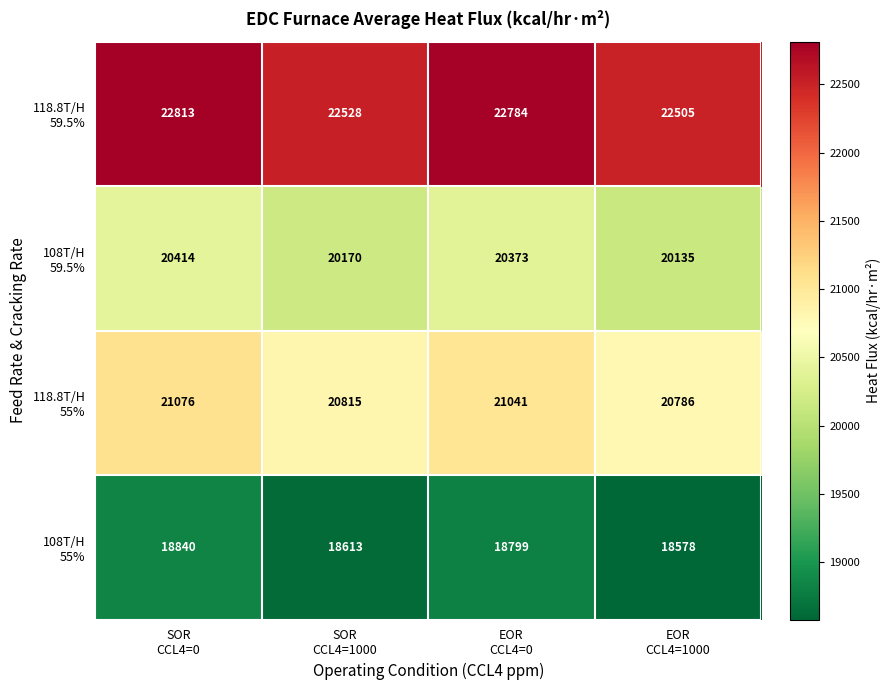

What is the minimum value shown in the chart?

18578